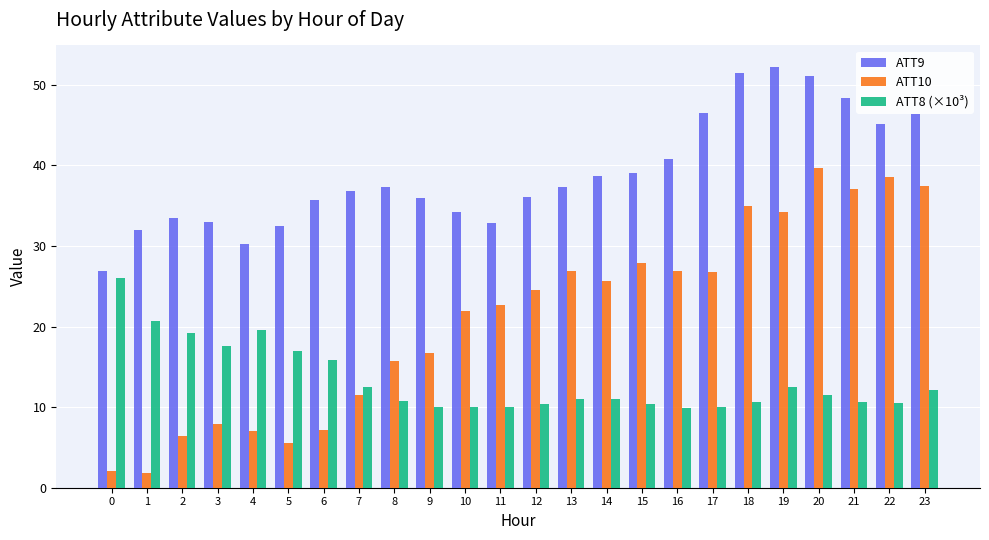

How many bars are there in each group?

3